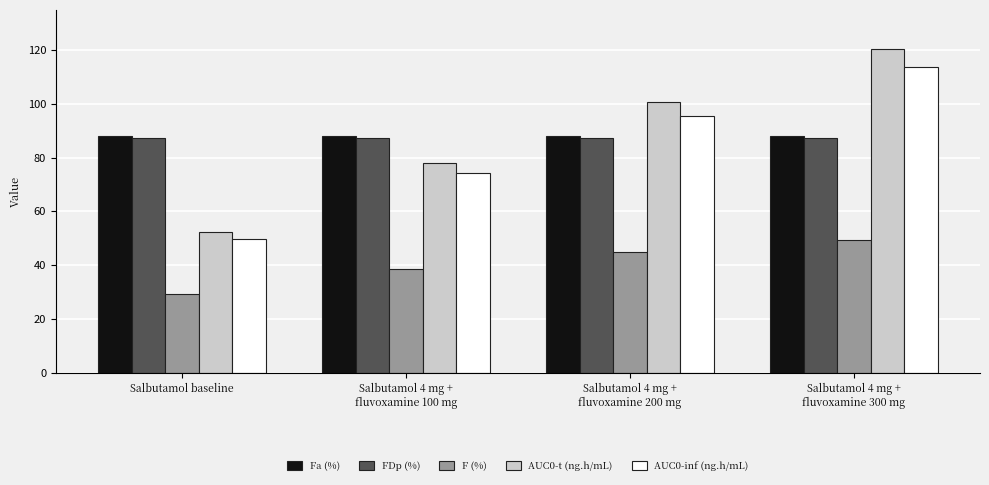

What is the difference between the highest and lowest values at Salbutamol baseline?

58.6